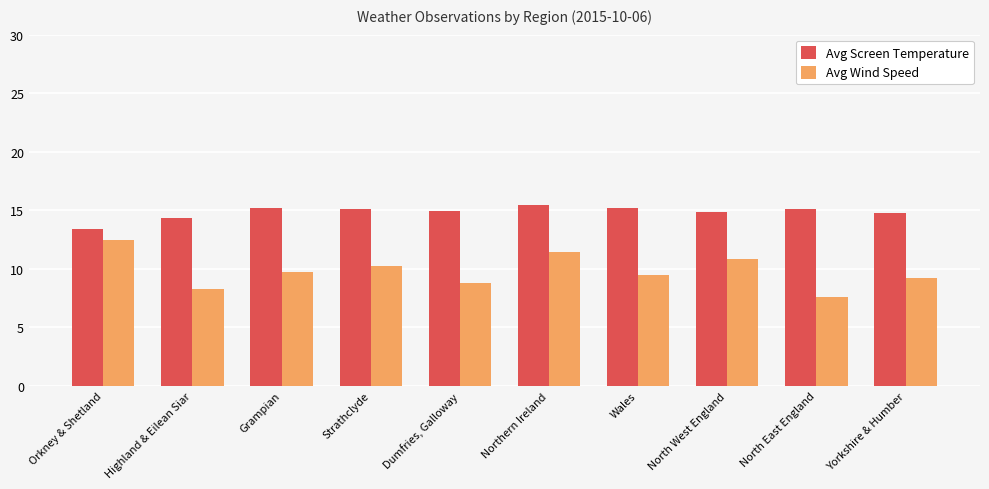

What is the approximate value of Avg Screen Temperature at Highland & Eilean Siar?

14.3